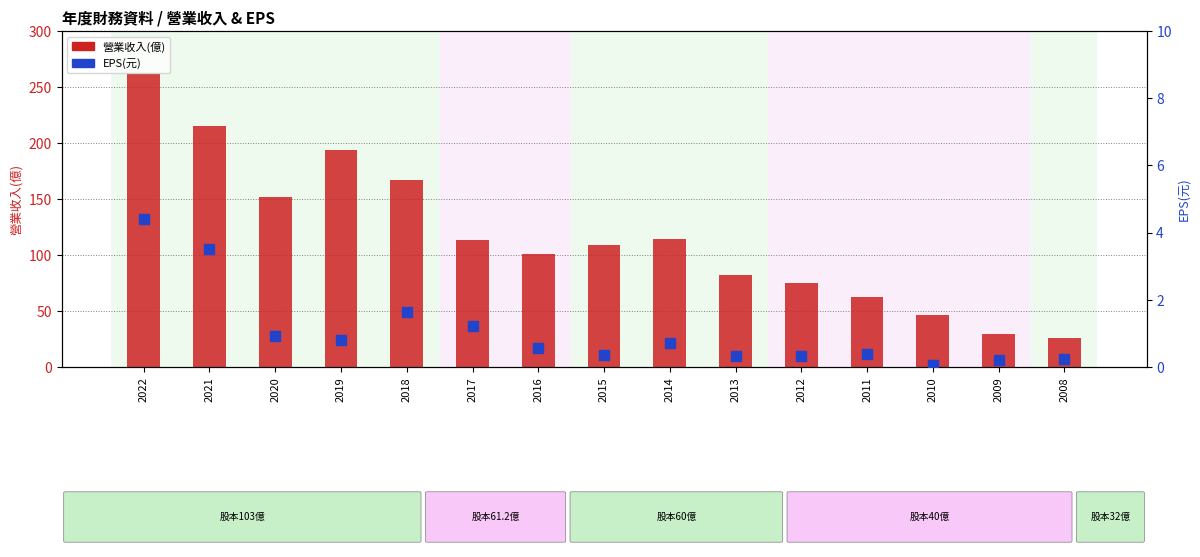

What is the difference between the second highest and minimum values in the 營業收入(億) series?

189.2